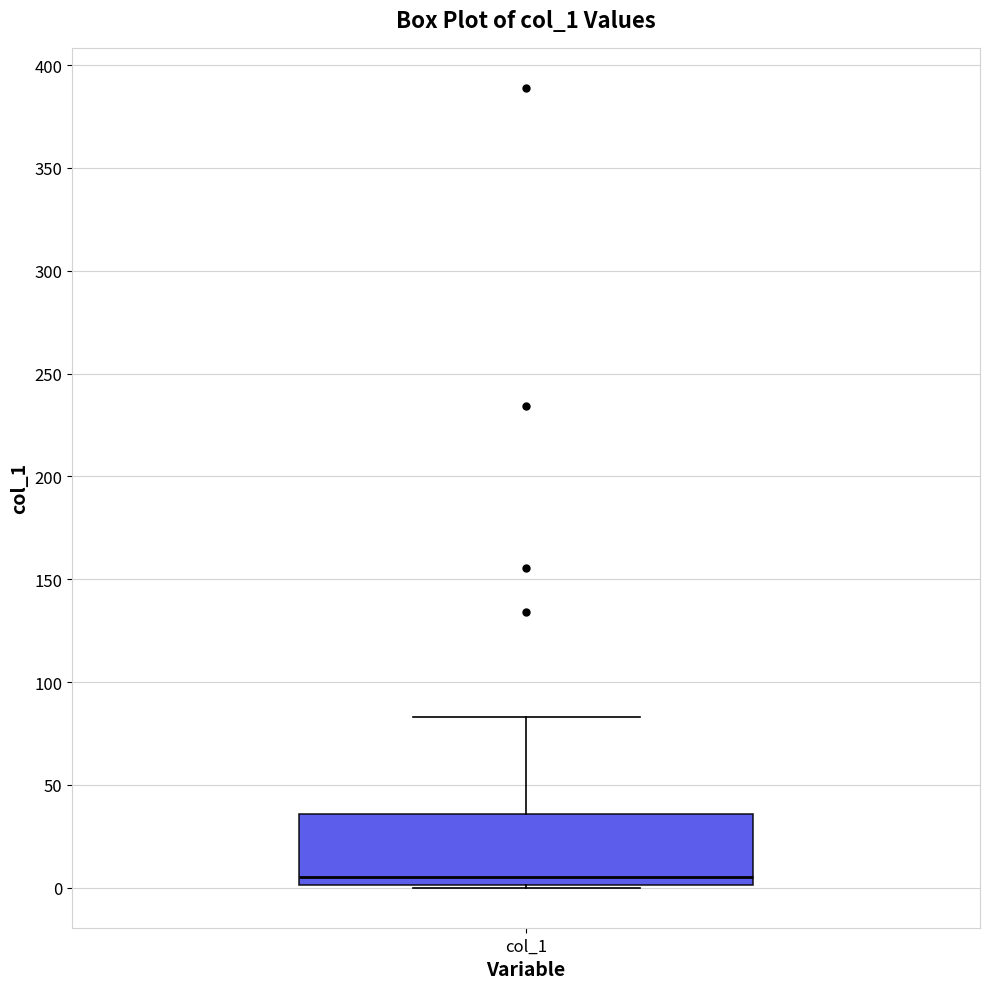

Where does the median line of the box for col_1 sit on the y-axis? The values are not printed on the chart, so give them approximately, as read against the axis.

5